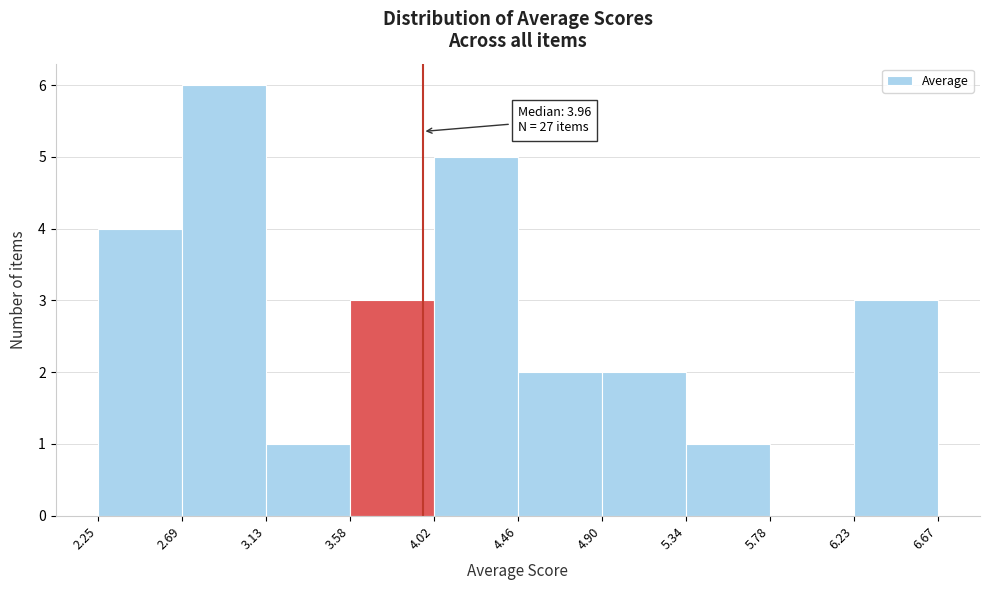

Which range on the x-axis has the tallest bar?

2.69 to 3.13